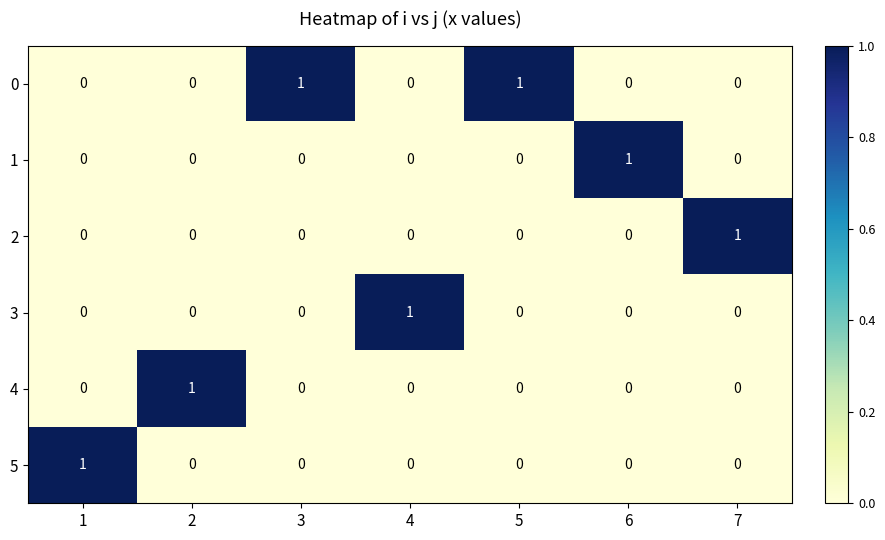

Is it true that 5 equals 1 at 4?

False